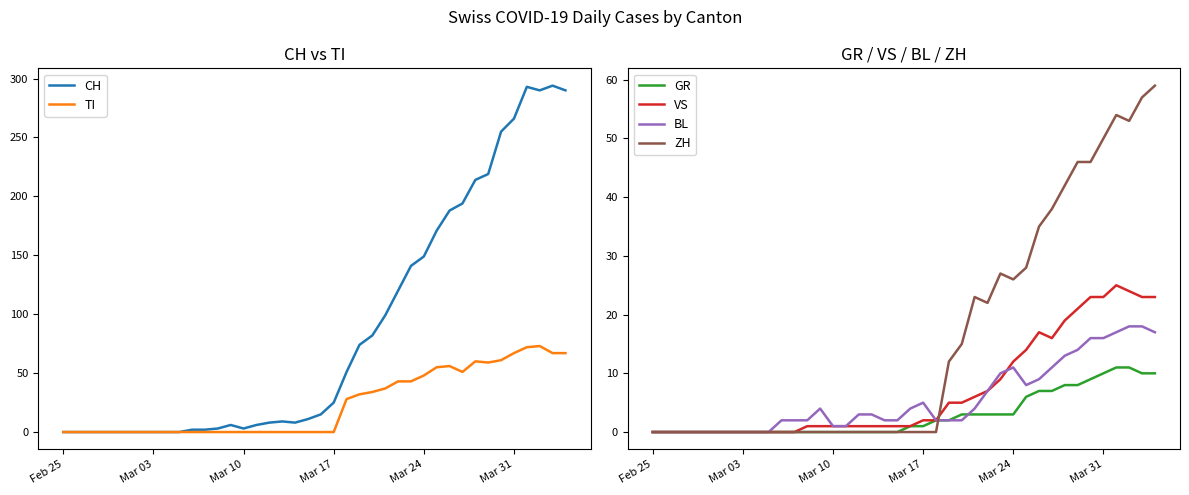

How many values in the CH series exceed 15?

19